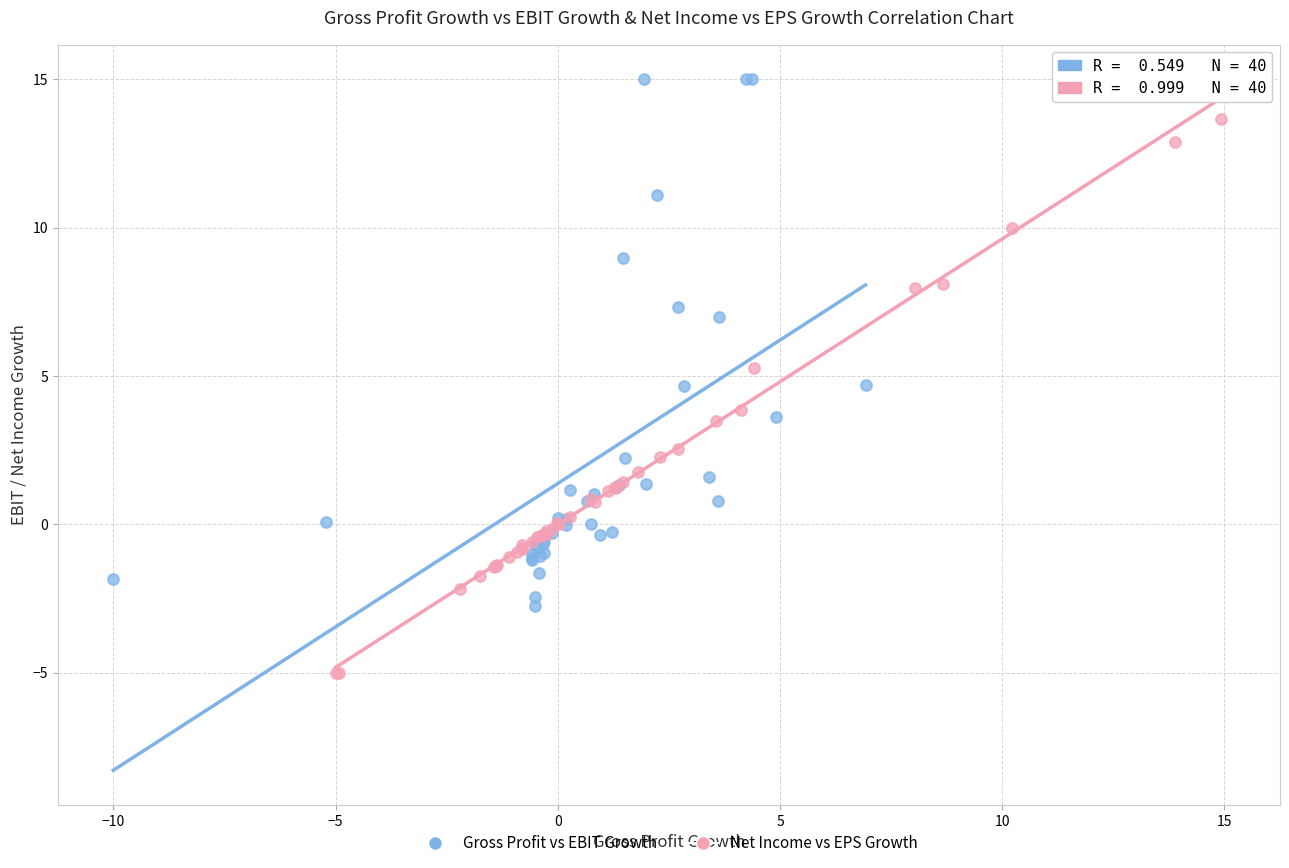

Which series contains the lowest Y value?

Net Income vs EPS Growth